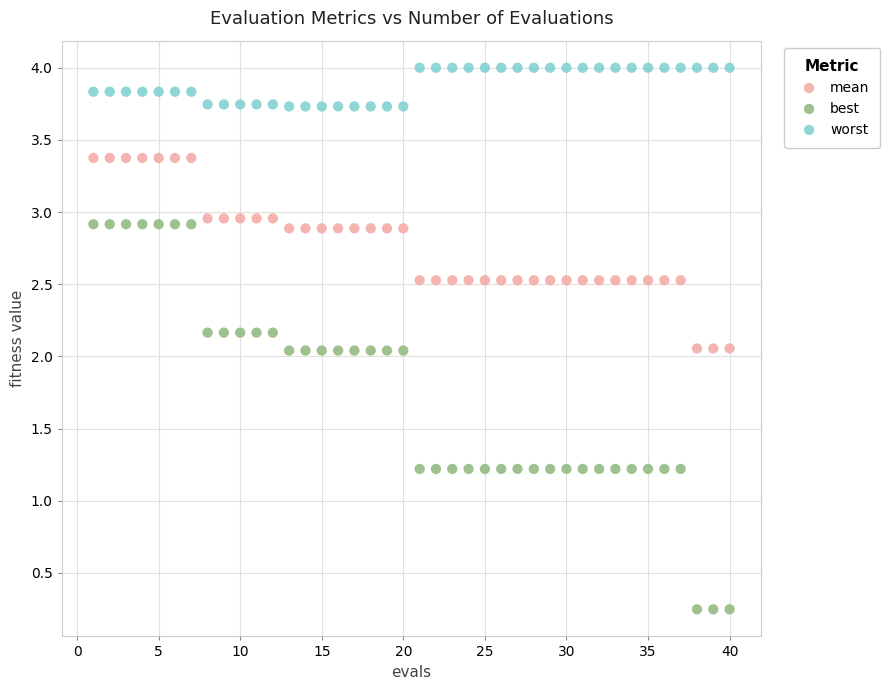

What is the X range (max minus min) for the scatter plot?

39.0